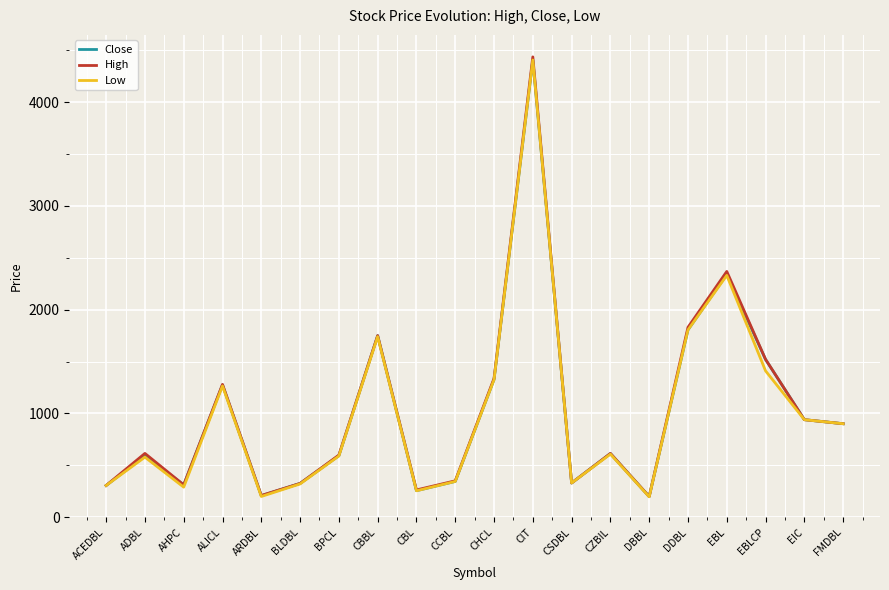

The value of High at EBL is 3998. True or false?

False